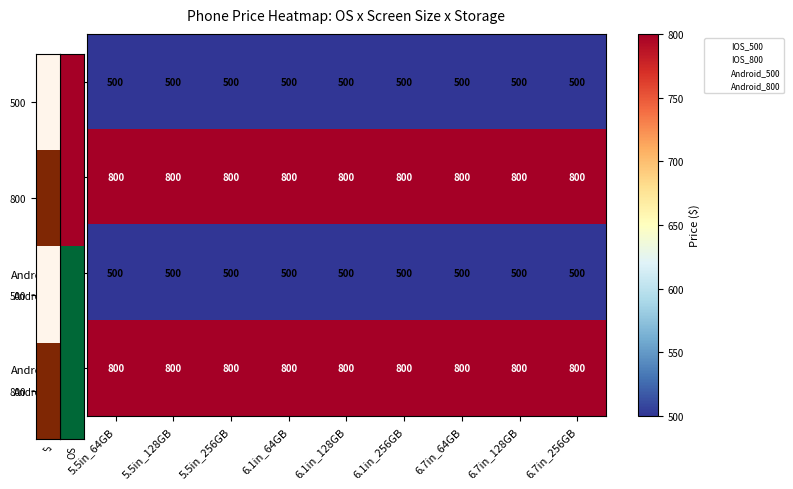

At how many categories does at least one series exceed 660?

9